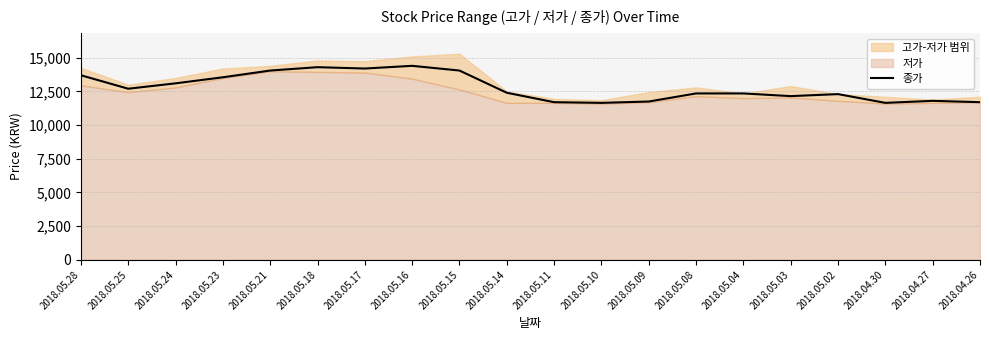

How many lines are shown in the chart?

1